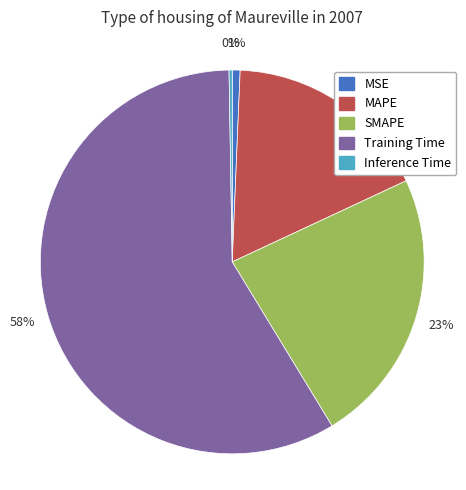

What is the largest slice in the pie chart?

Training Time